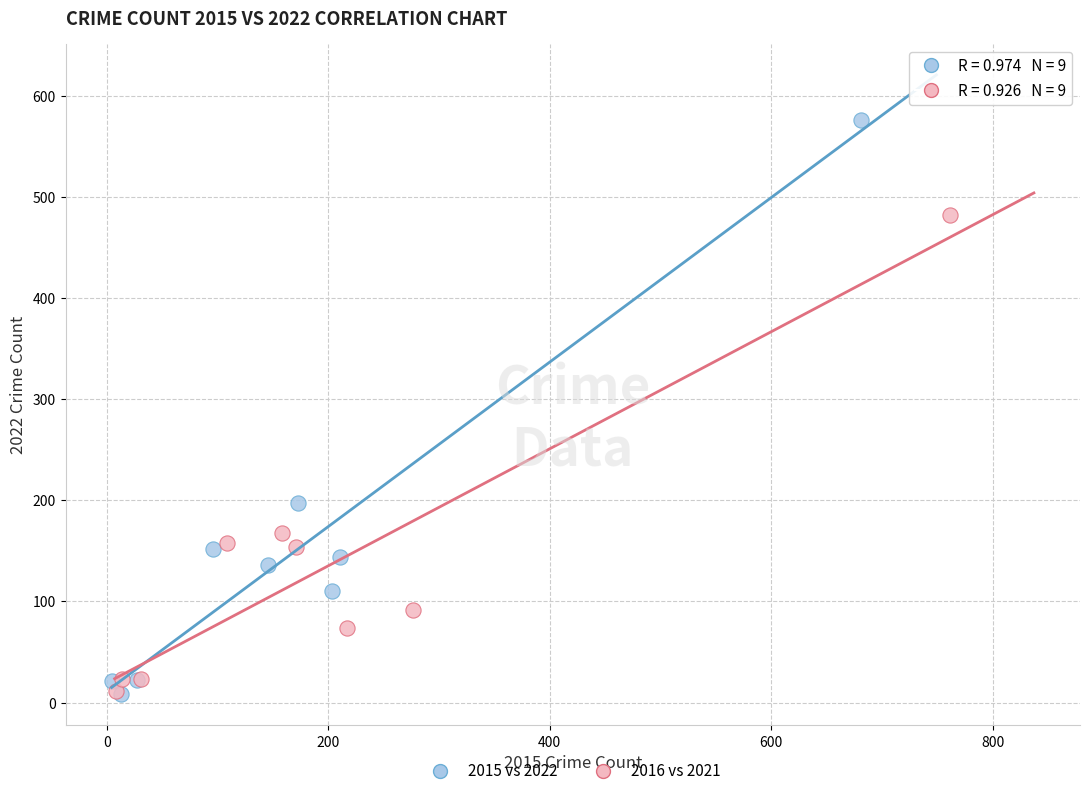

Which series reaches the maximum Y coordinate?

2015 vs 2022